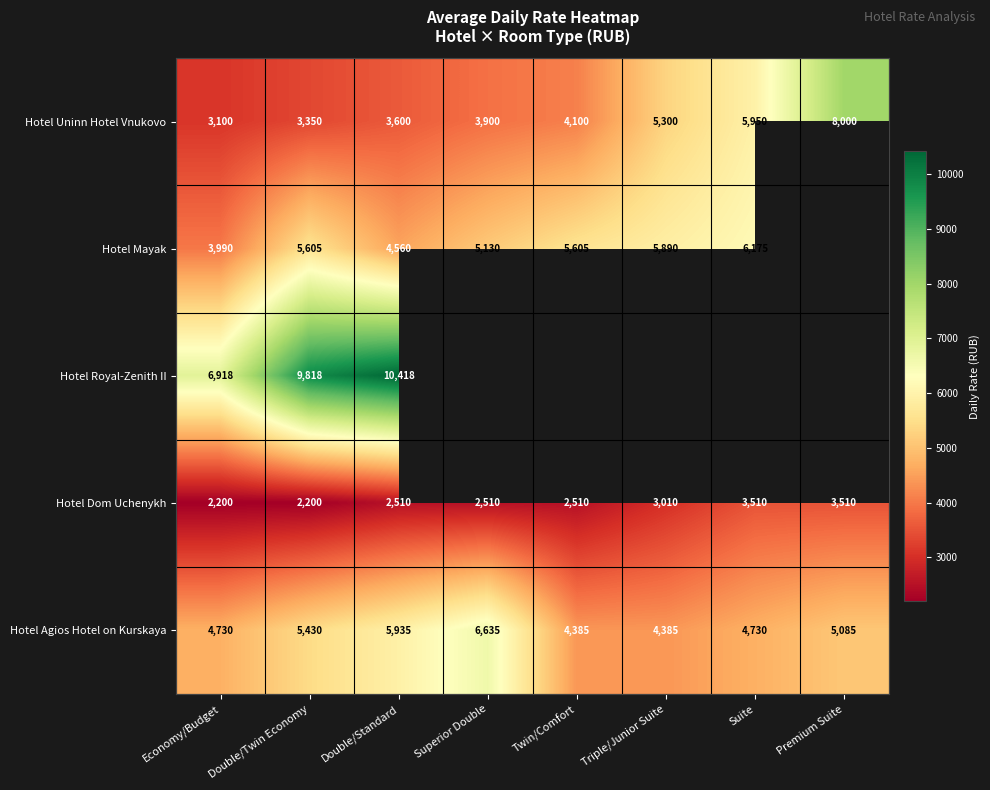

The value of Hotel Mayak at Superior Double is 3328. True or false?

False